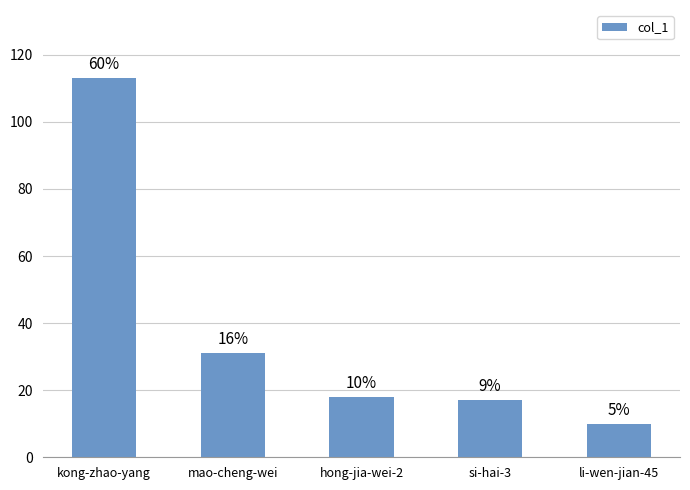

Reading left to right, what are all the values shown in this chart?

kong-zhao-yang=113	mao-cheng-wei=31	hong-jia-wei-2=18	si-hai-3=17	li-wen-jian-45=10